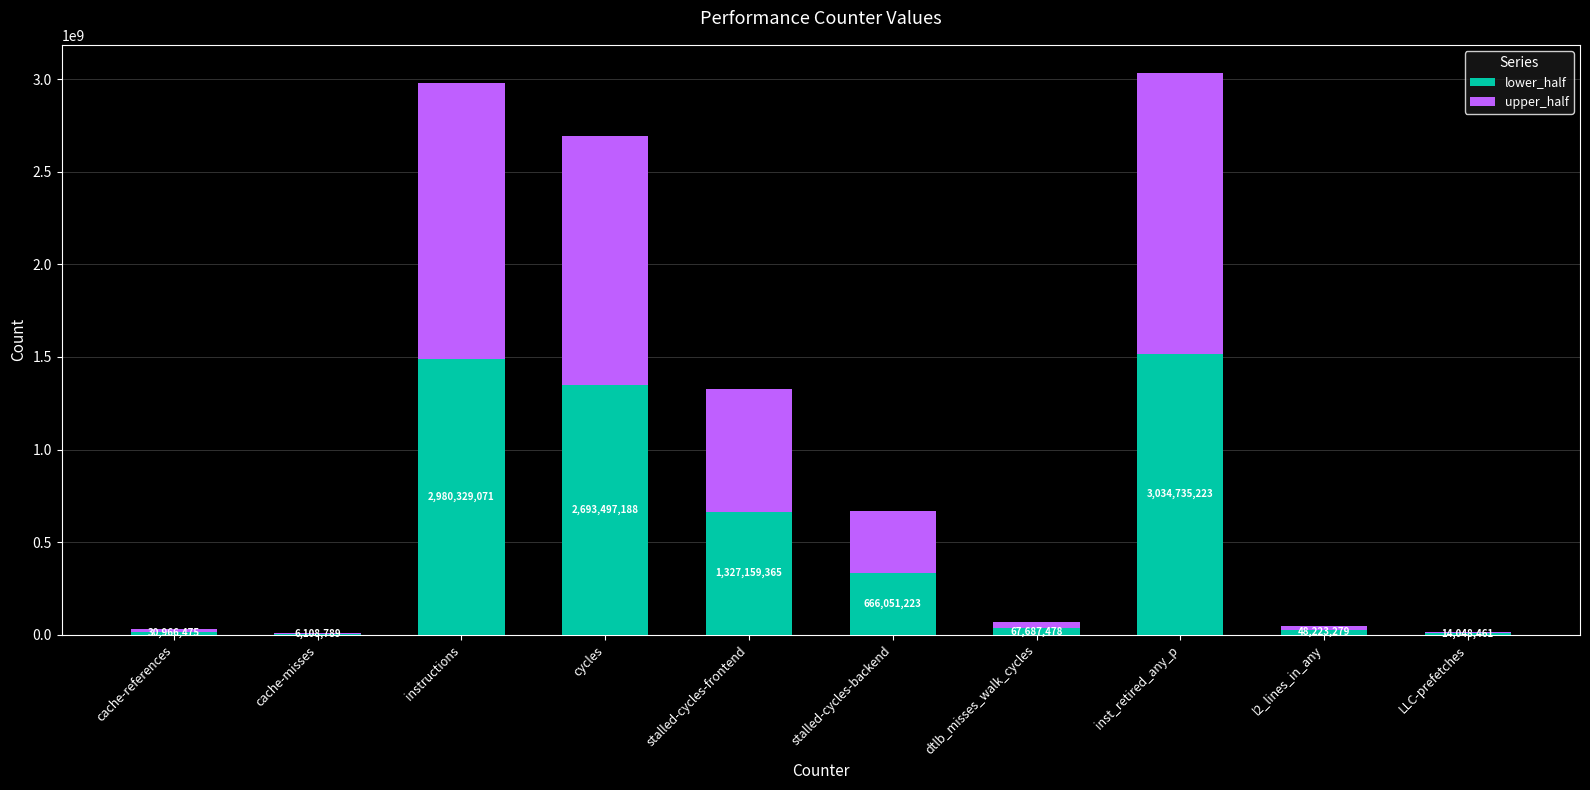

What is the difference between the upper_half values at cycles and inst_retired_any_p?

170619018